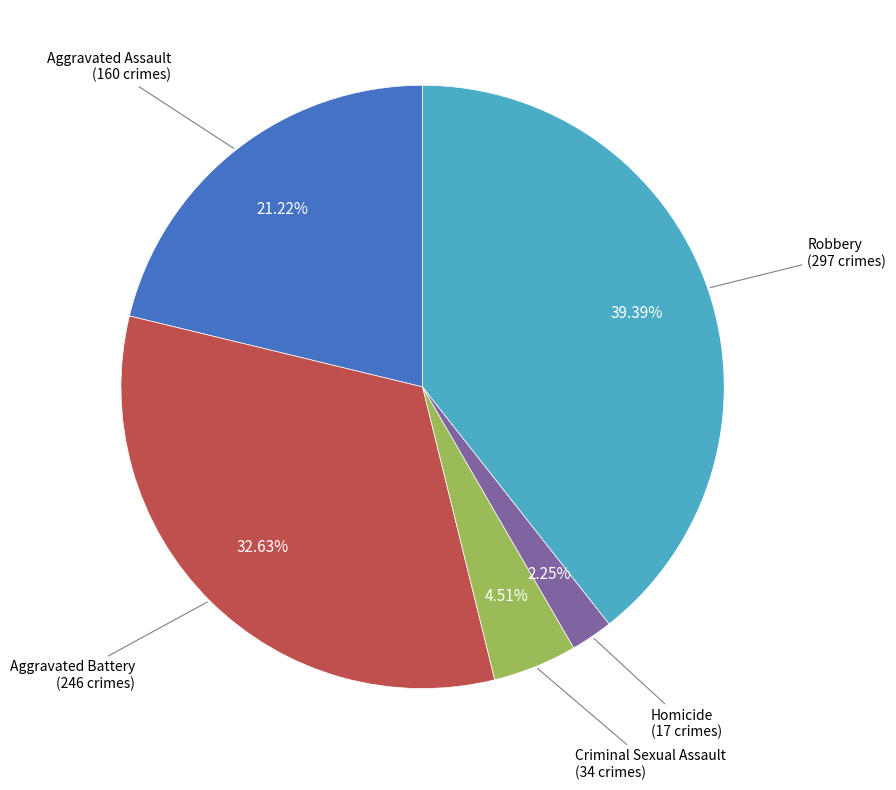

Is there a majority slice in this chart?

No